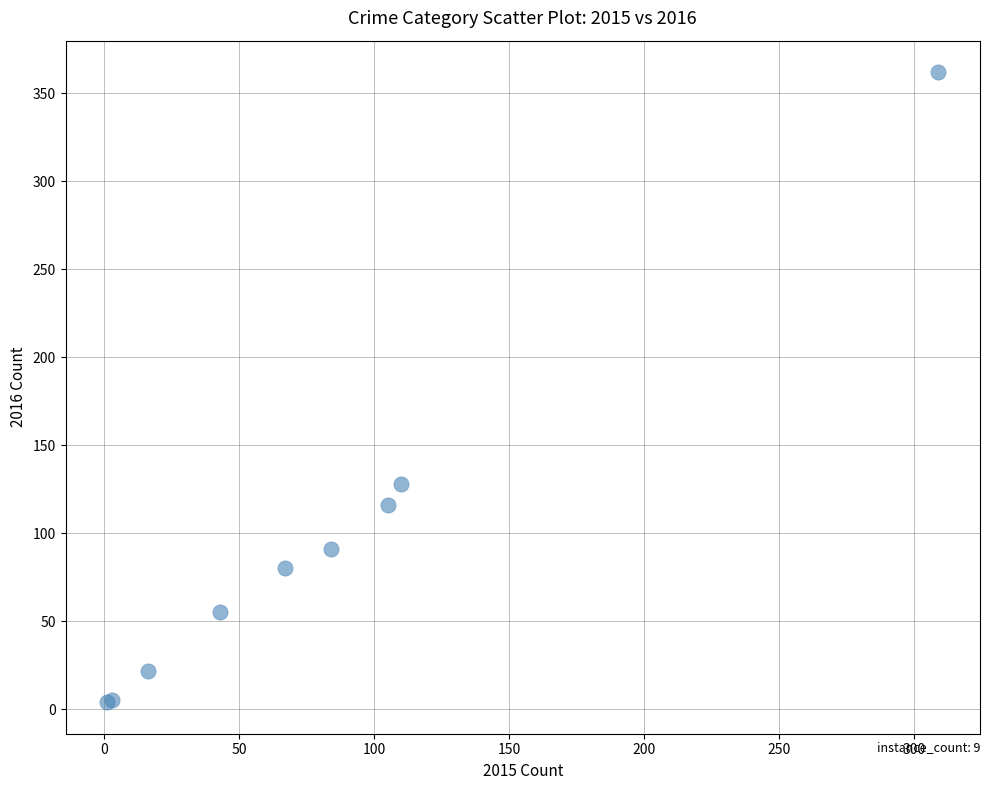

What Y value in the scatter plot is closest to 183?

128